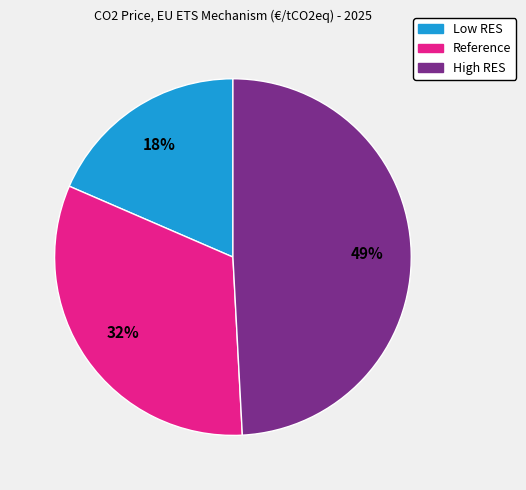

How many segments does this pie chart have?

3